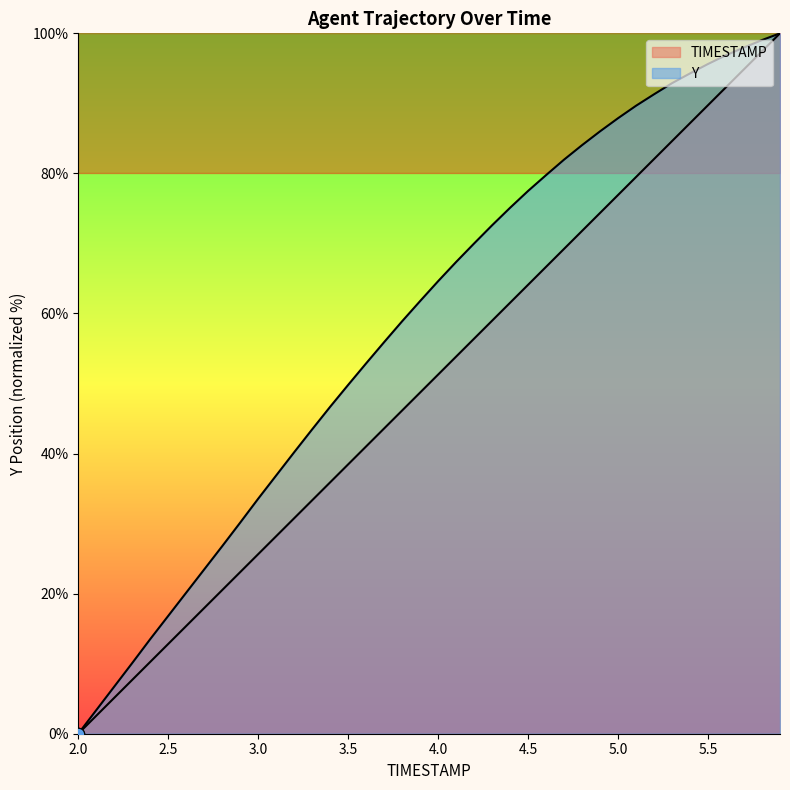

Which series contains the highest Y value?

TIMESTAMP